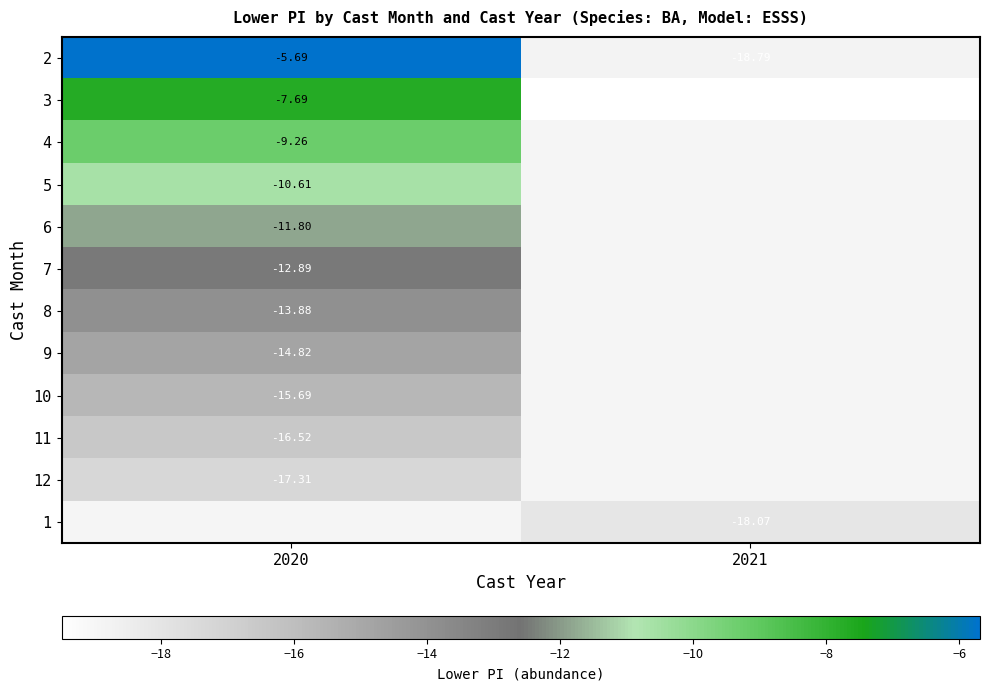

How many series are shown in this chart?

12